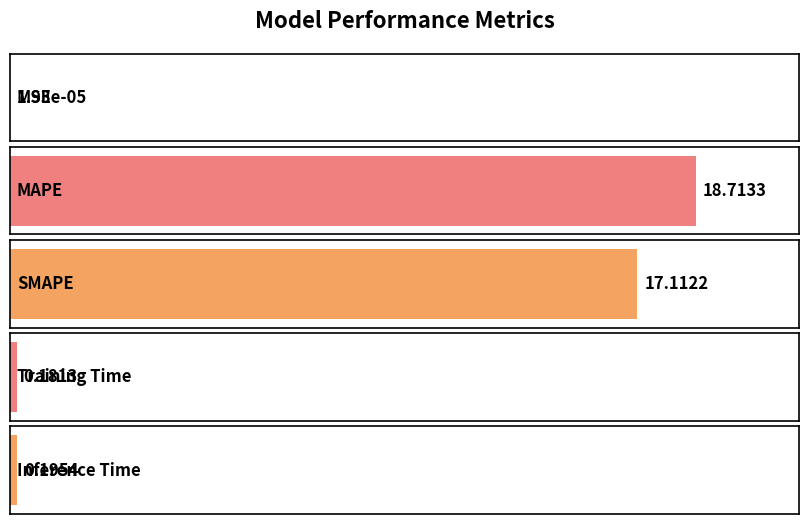

Which label corresponds to the smallest value in the chart?

MSE